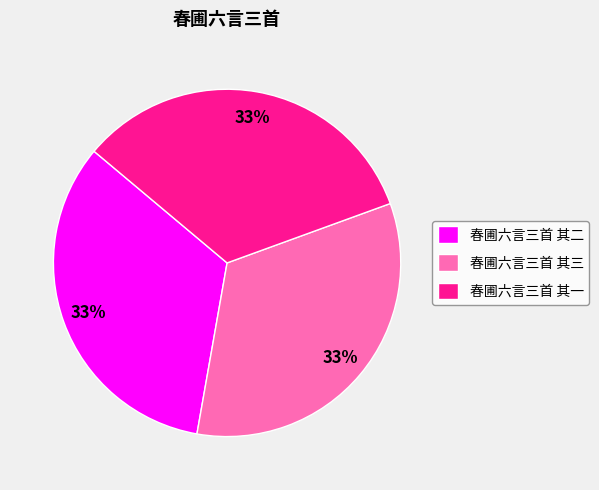

To the nearest percent, what is the average slice percentage?

33%